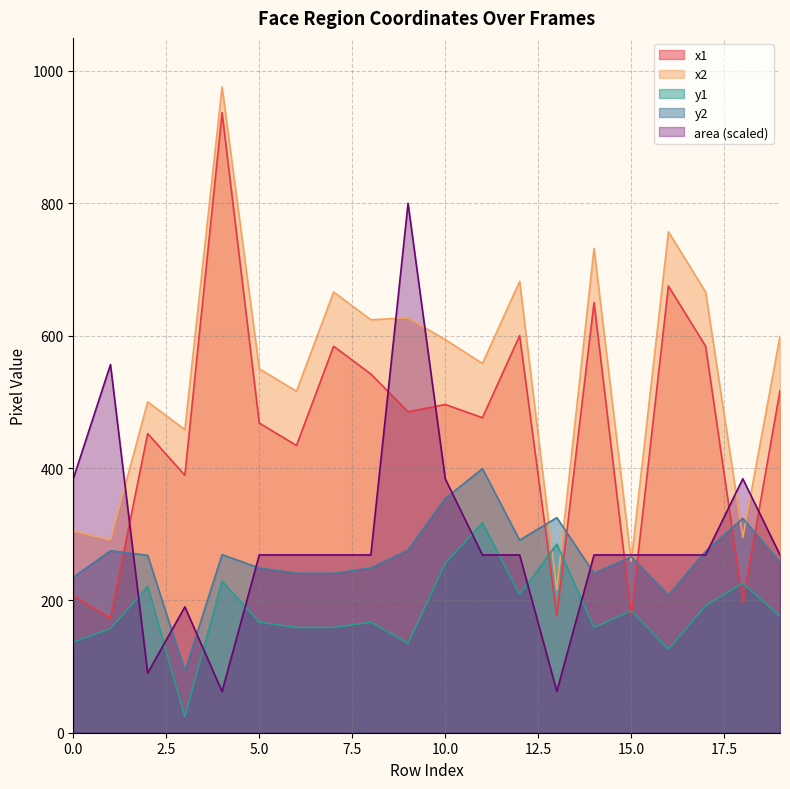

What is the value of the y1 point at the 13th from the left?

209.0